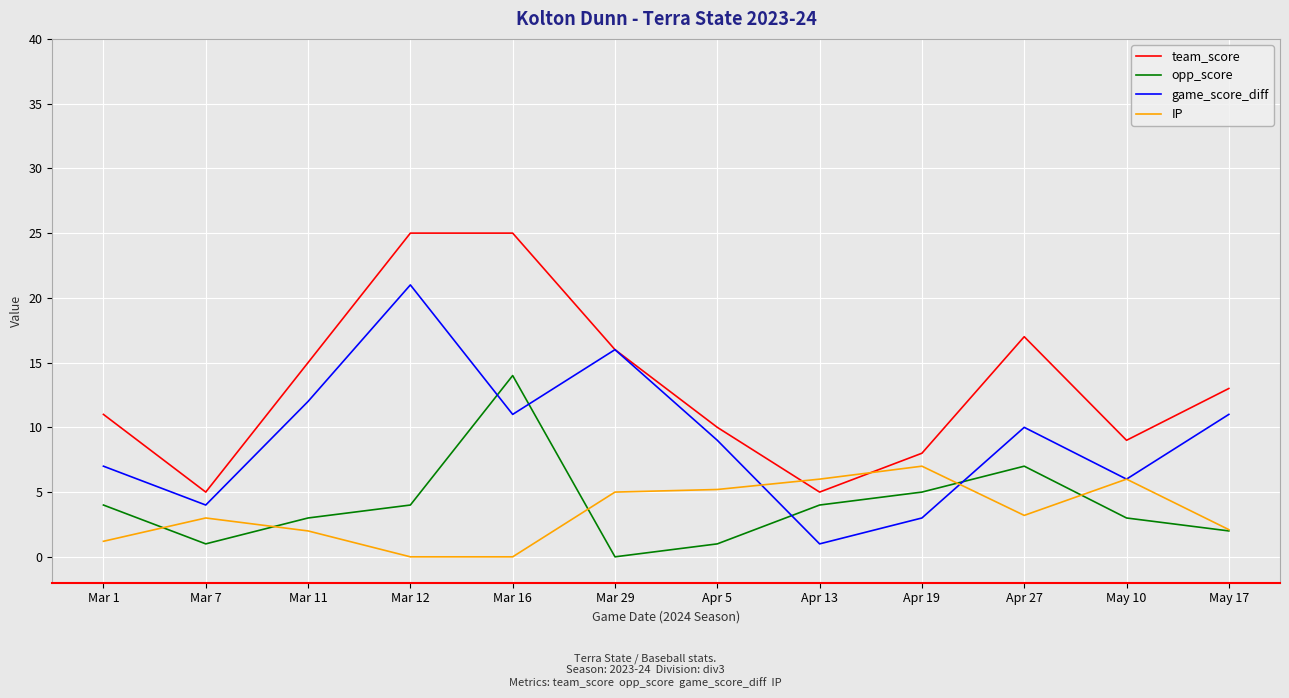

What is the difference between the team_score values at Mar 29 and Mar 1?

5.0